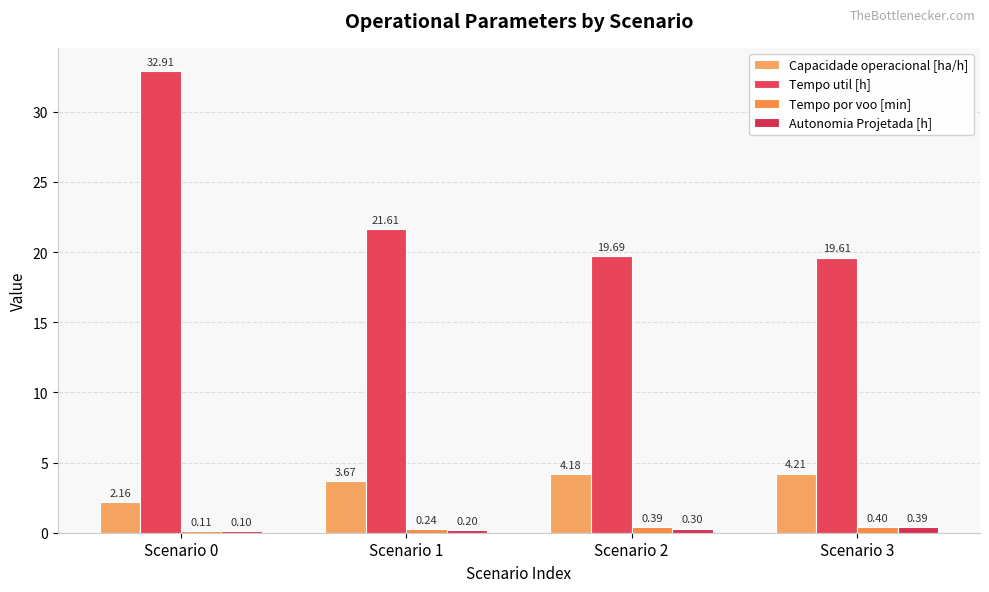

The value of Tempo util [h] at Scenario 0 is 52.9. True or false?

False